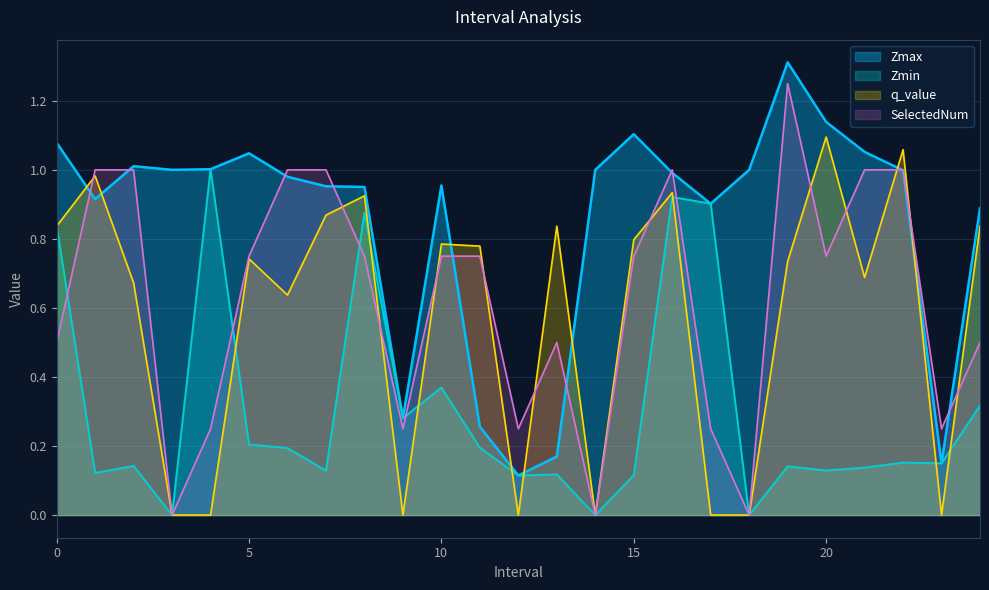

Count the SelectedNum values in the range 0 to 1.

24